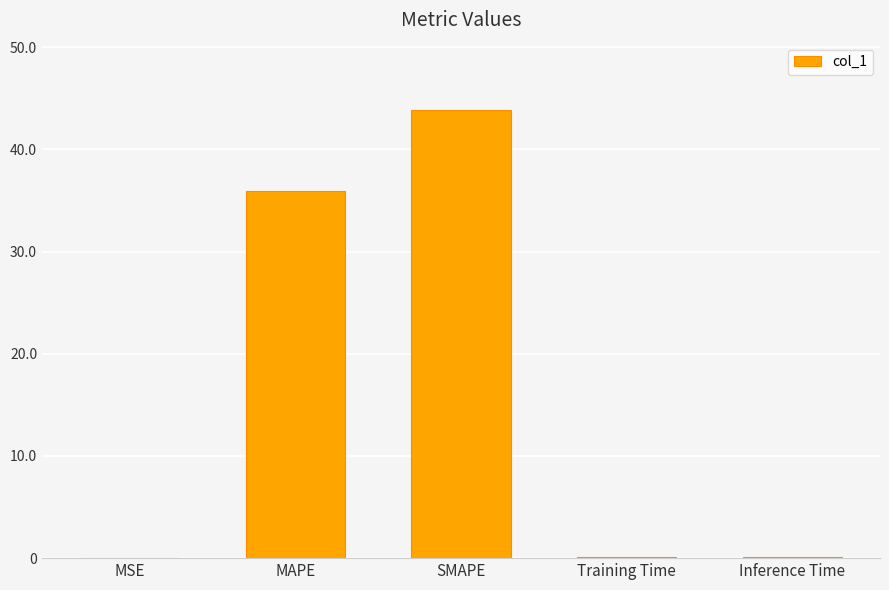

What is the change in value from MSE to MAPE?

+36.0